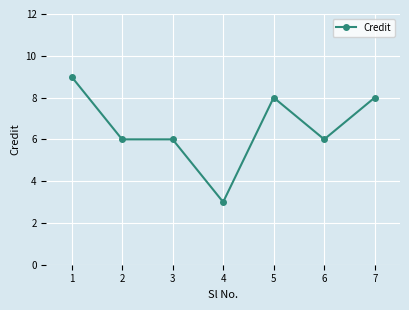

Which category has the highest value across all series?

1